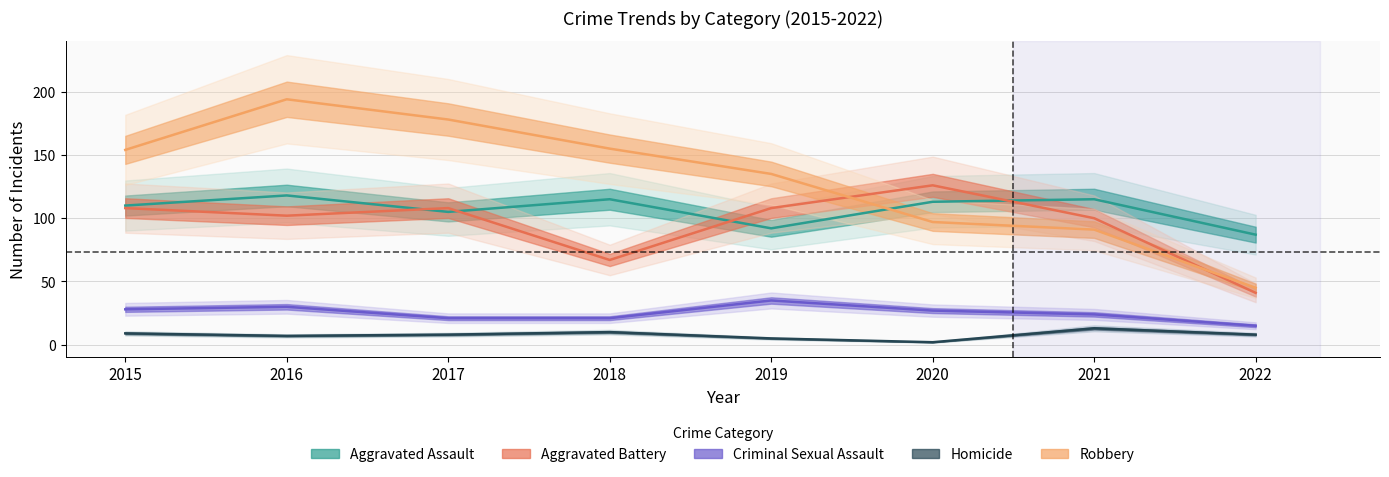

How many data points in Criminal Sexual Assault are above 27?

3